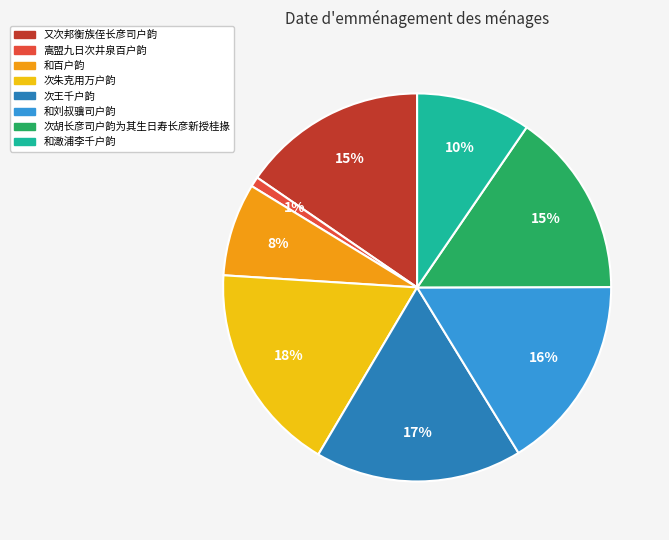

Does 次王千户韵 represent more than half of the total?

No